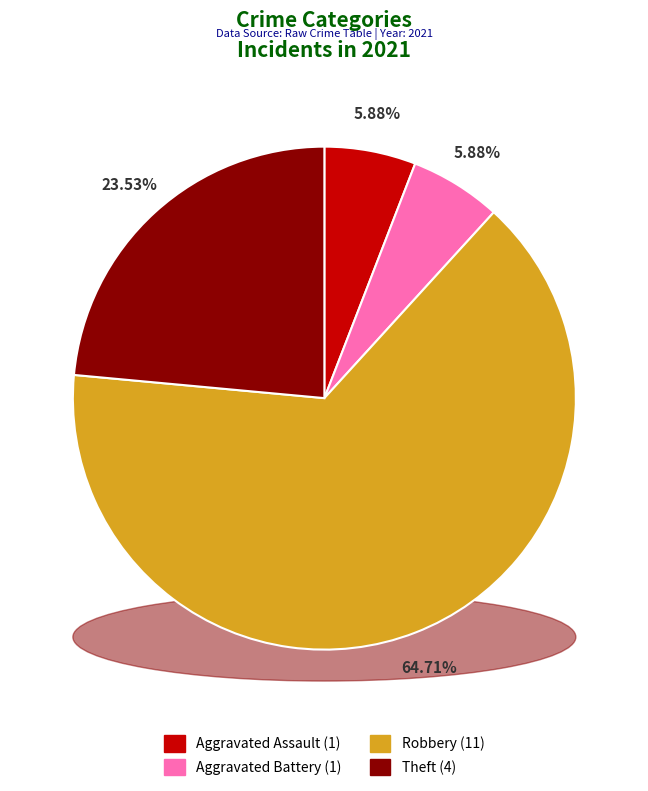

Between Aggravated Assault and Aggravated Battery, which is larger?

Aggravated Assault